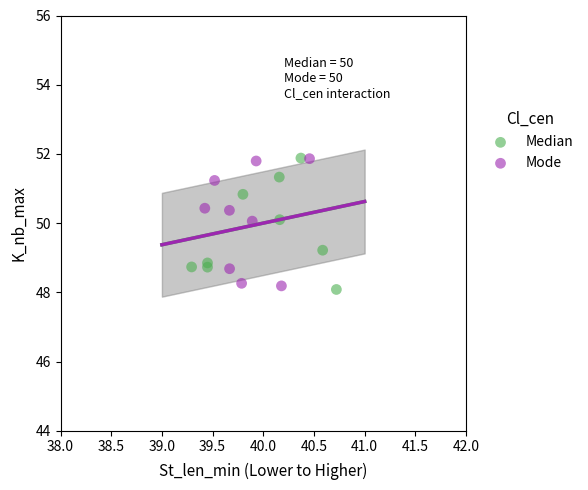

Which series reaches the minimum Y coordinate?

Median